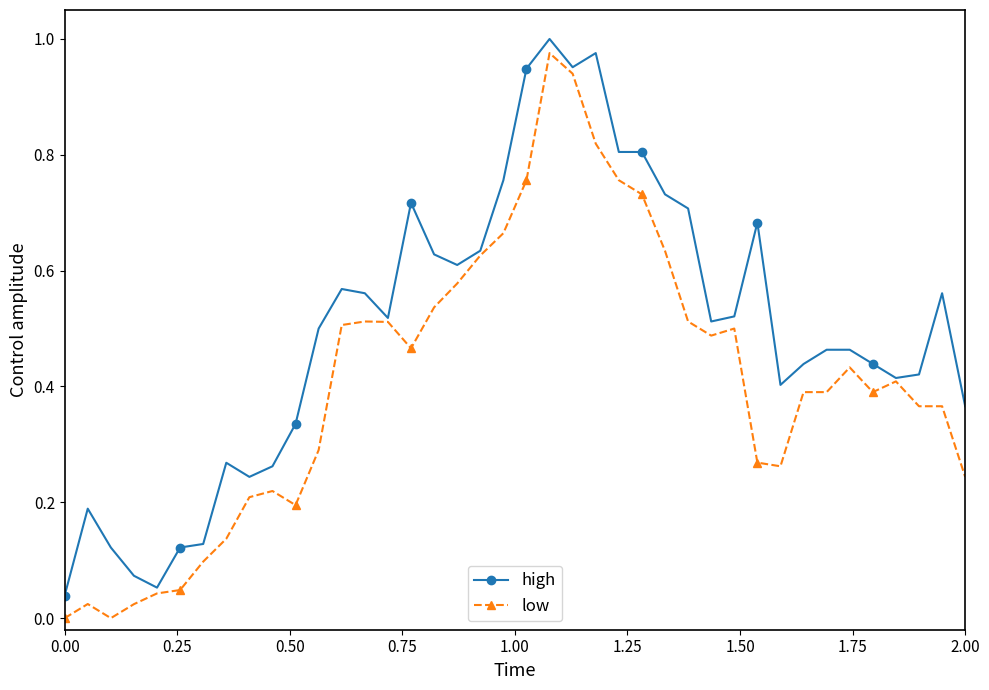

List the series in order of their overall mean, lowest first.

low, high